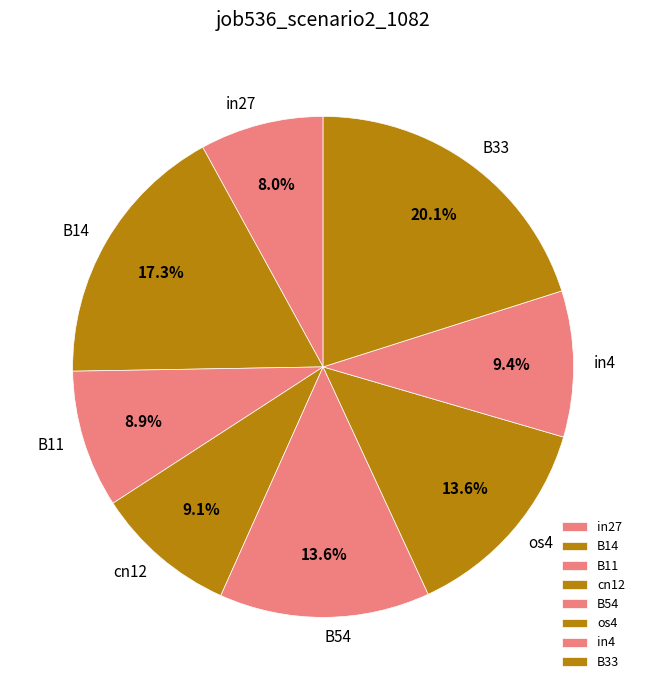

What is the largest slice in the pie chart?

B33